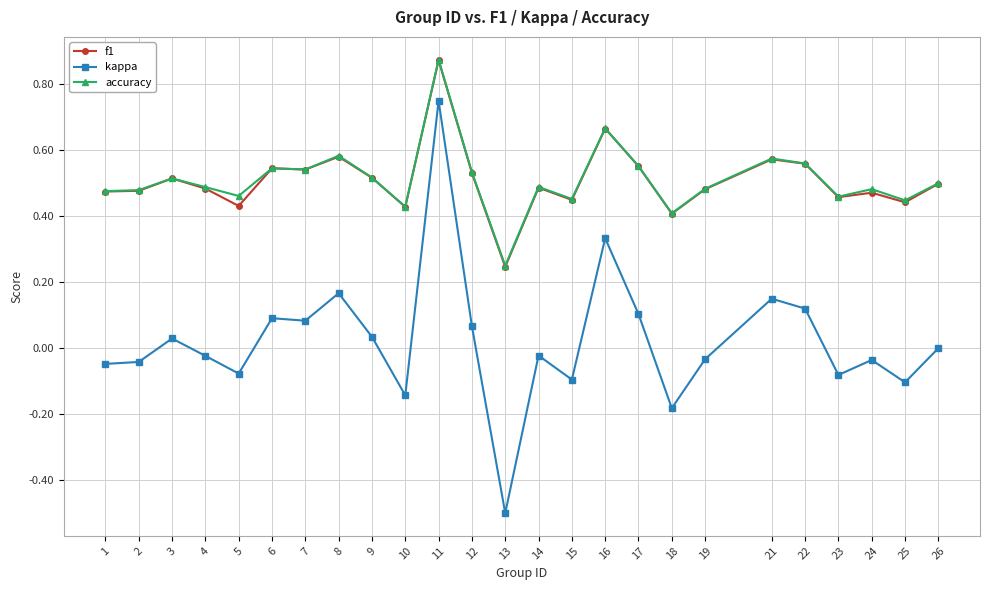

Which series has the widest spread of values?

kappa